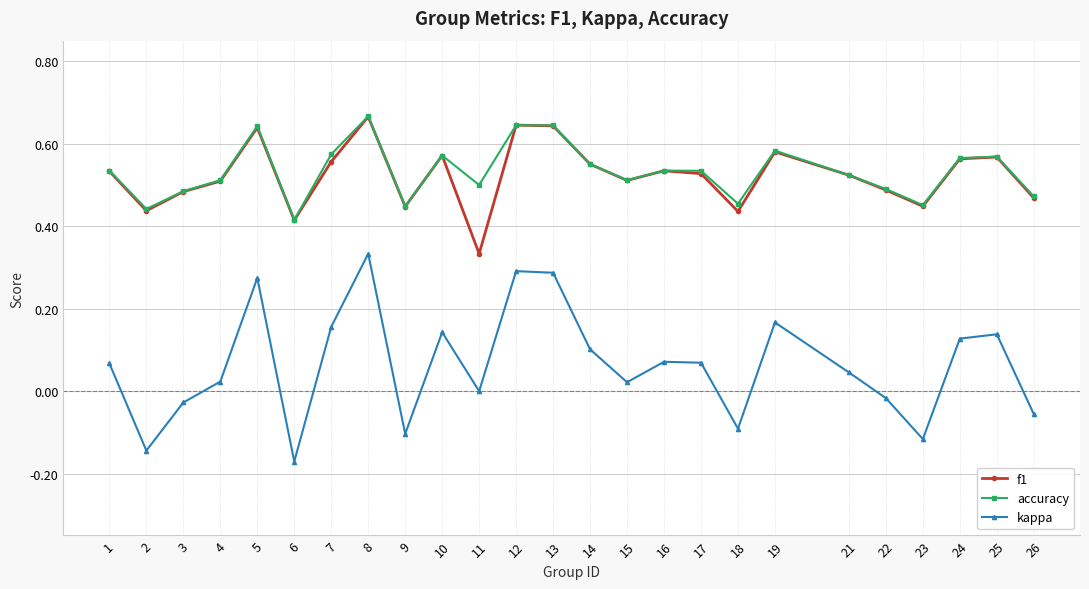

What is the total value across all series at 18?

0.8